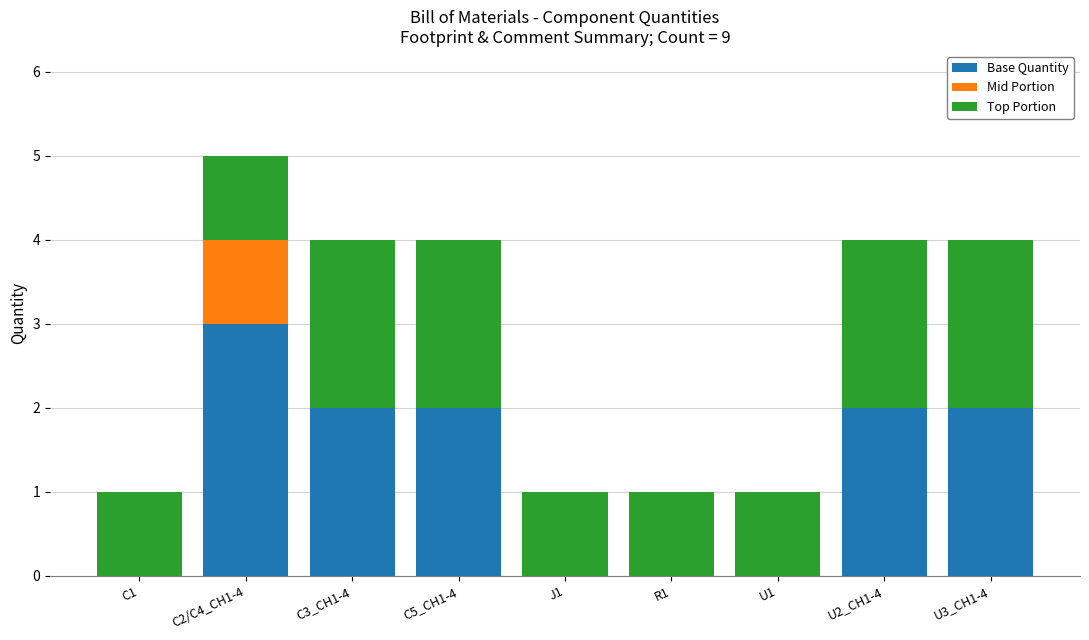

The Base Quantity series shows 2 at U3_CH1-4. True or false?

True